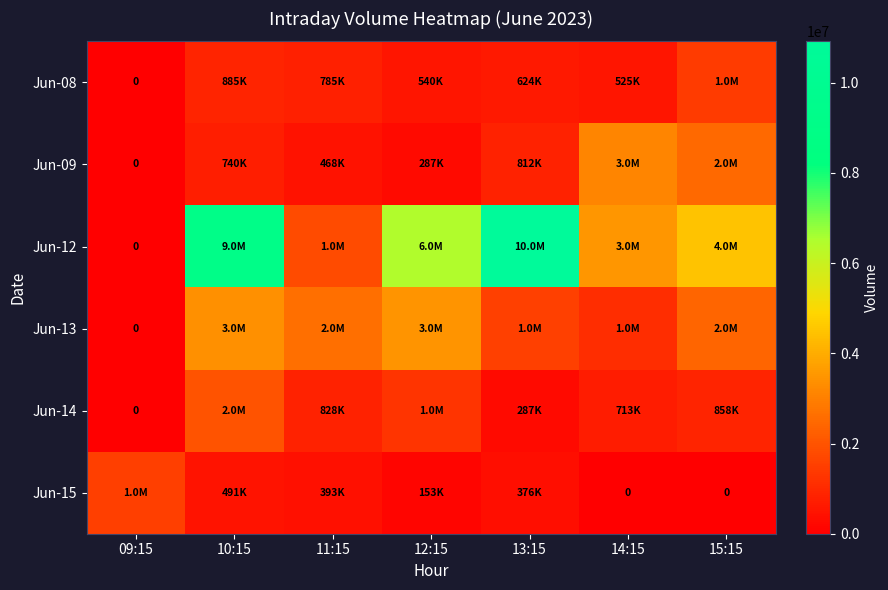

Is the value of Jun-13 at 14:15 greater than the value of Jun-14 at 13:15?

Yes